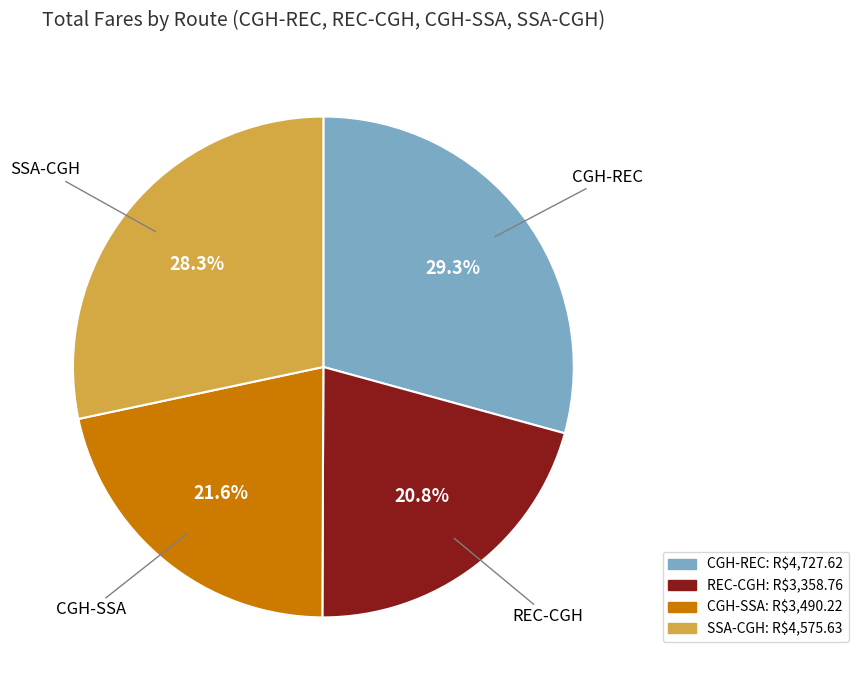

Is there any slice that represents more than half of the pie?

No